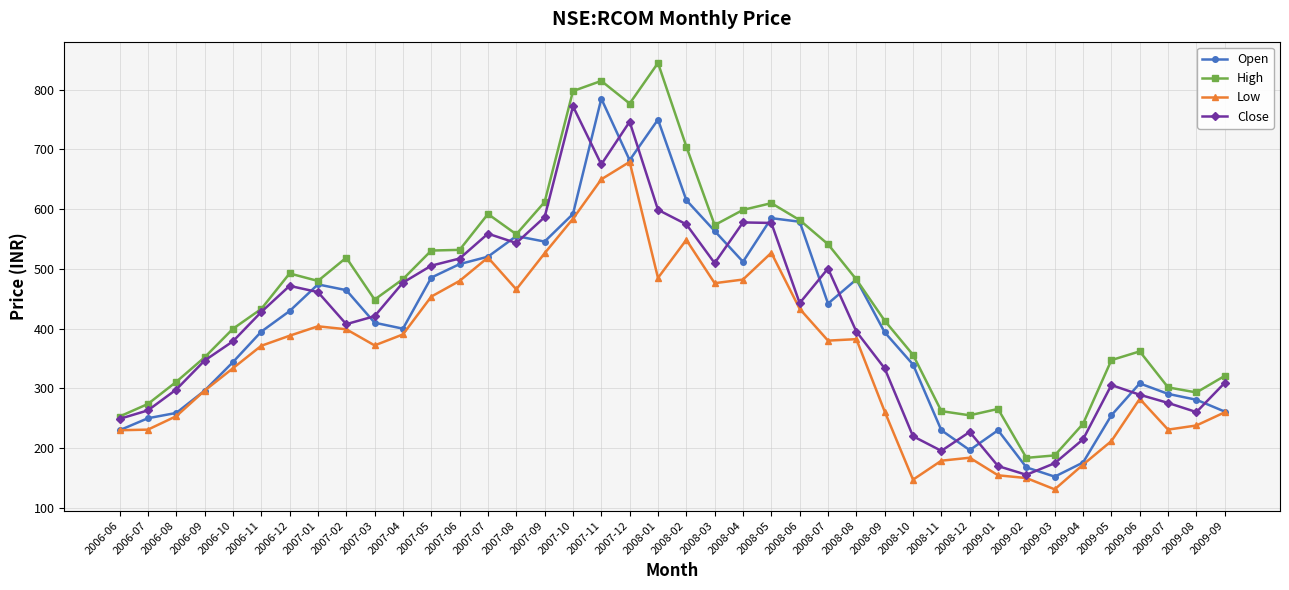

At which category does Close reach its first local peak?

2006-12